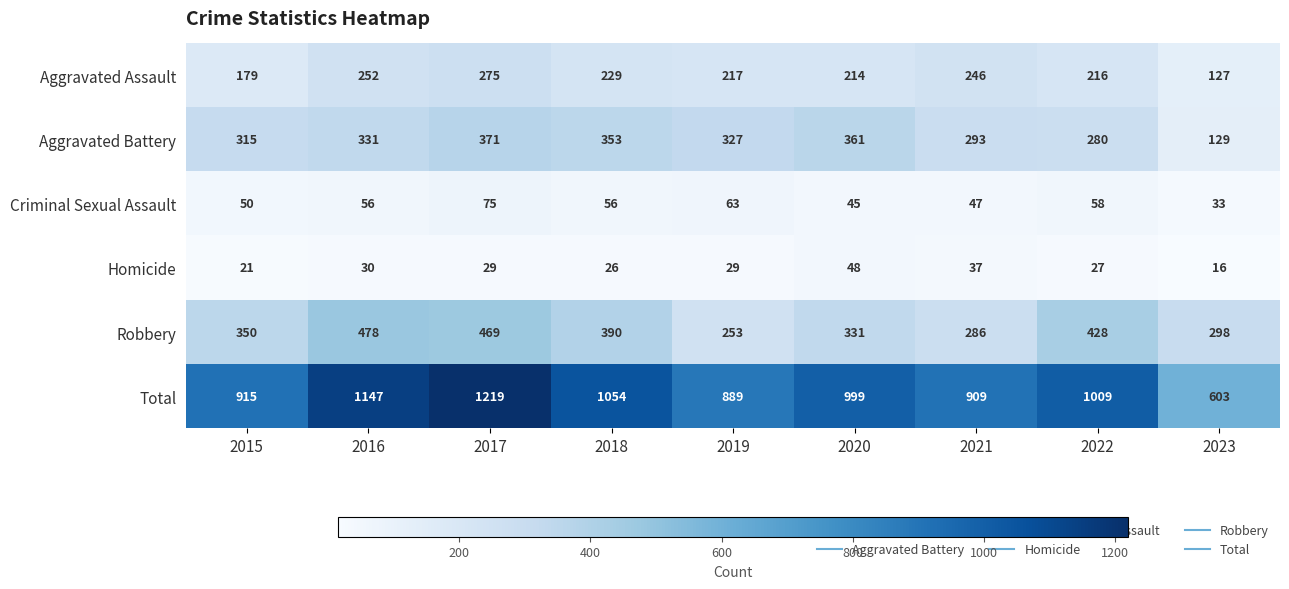

At how many categories does at least one series exceed 330?

9